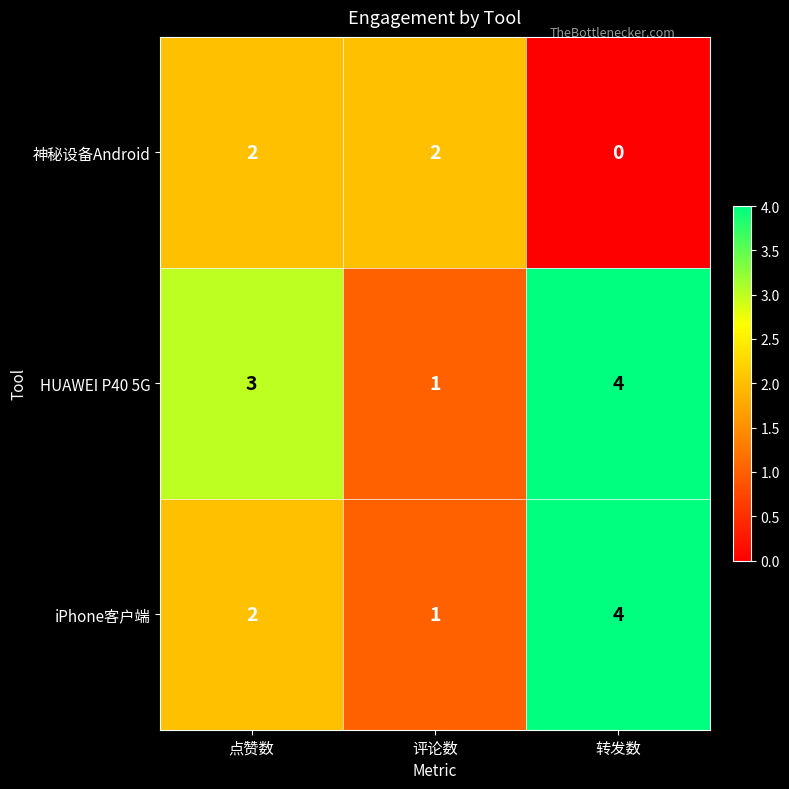

Reading right to left, list all the values displayed in this chart.

神秘设备Android: 0	2	2
HUAWEI P40 5G: 4	1	3
iPhone客户端: 4	1	2